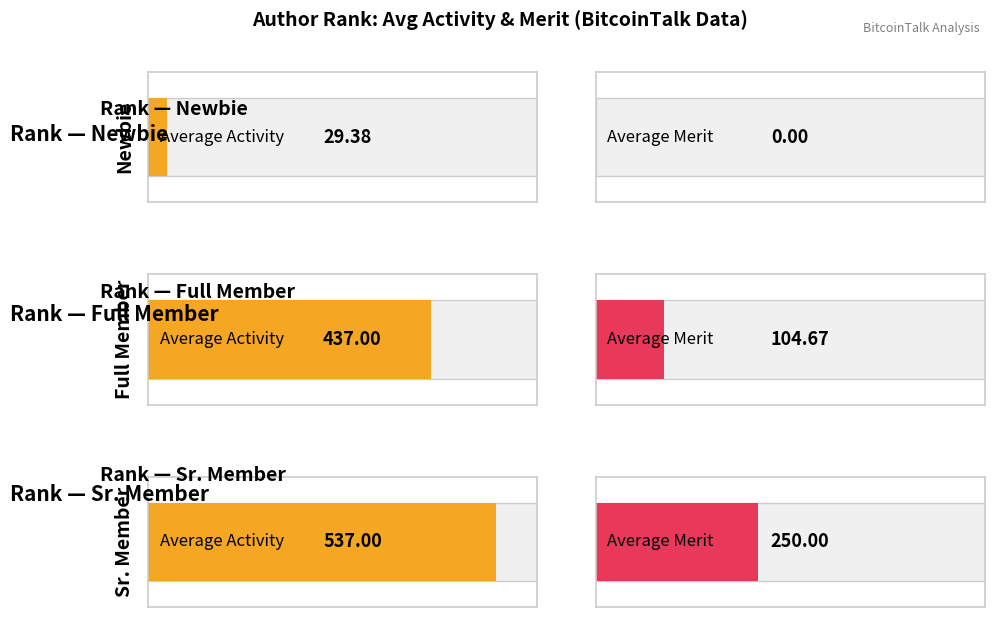

Rank the series by their maximum value, from lowest to highest.

Merit, Activity